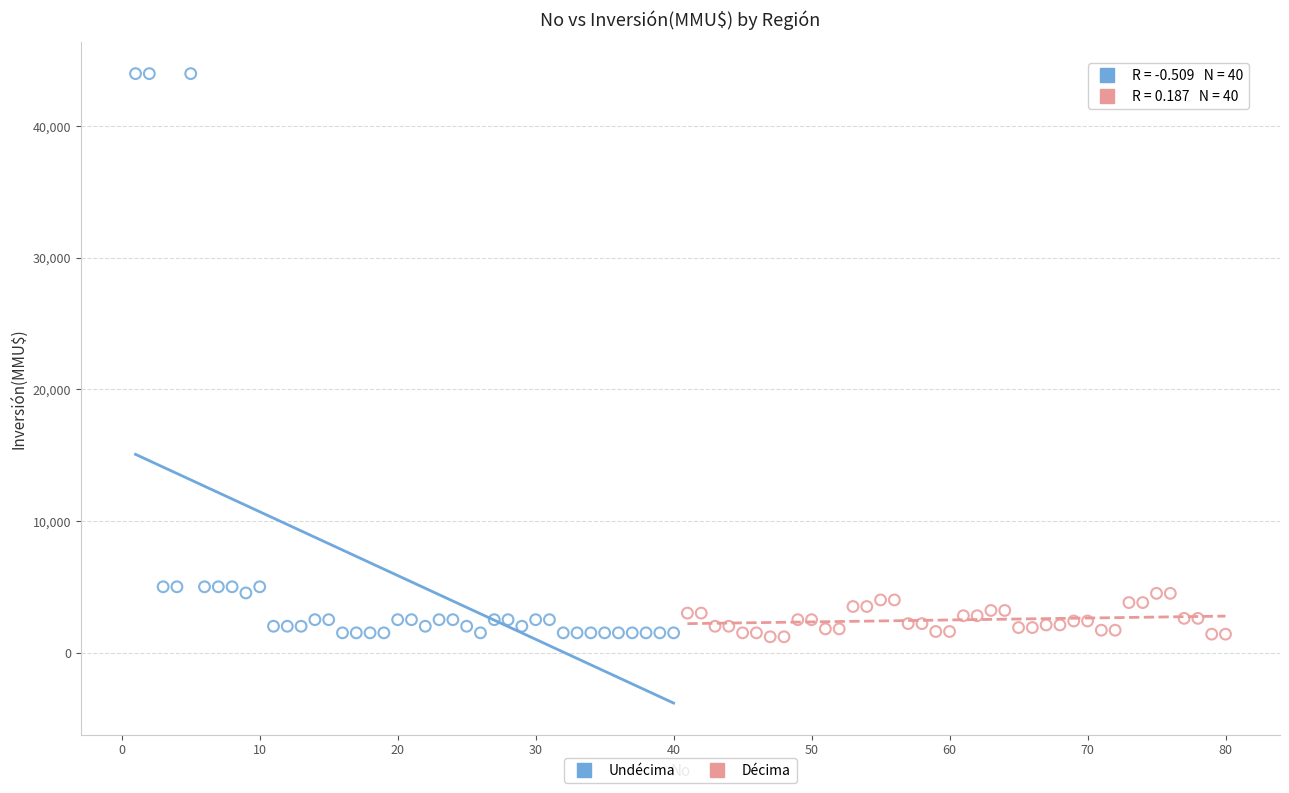

Which series has the largest Y range (max minus min)?

Undécima